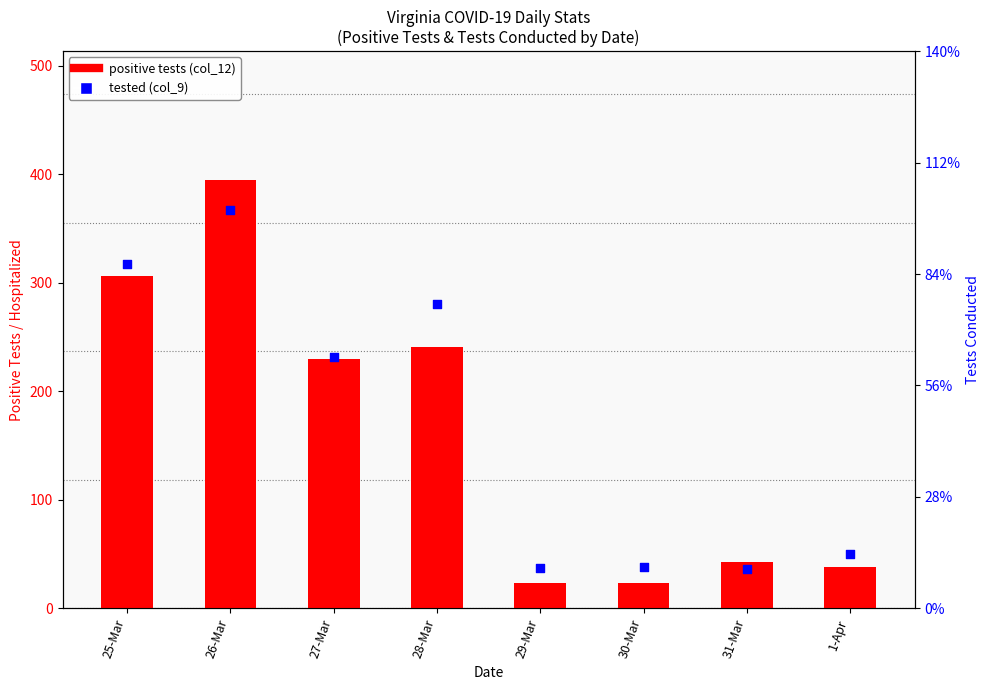

At which category is the sum across all series the highest?

26-Mar